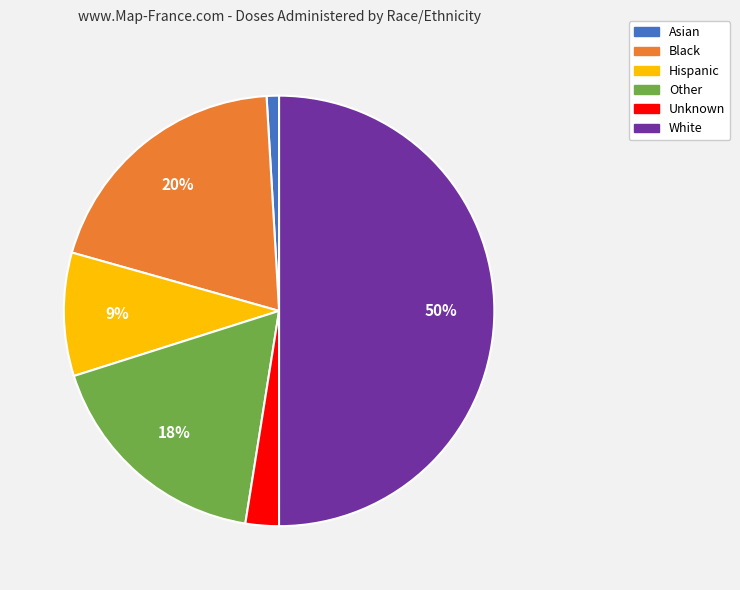

Which slice represents more than half of the pie?

White